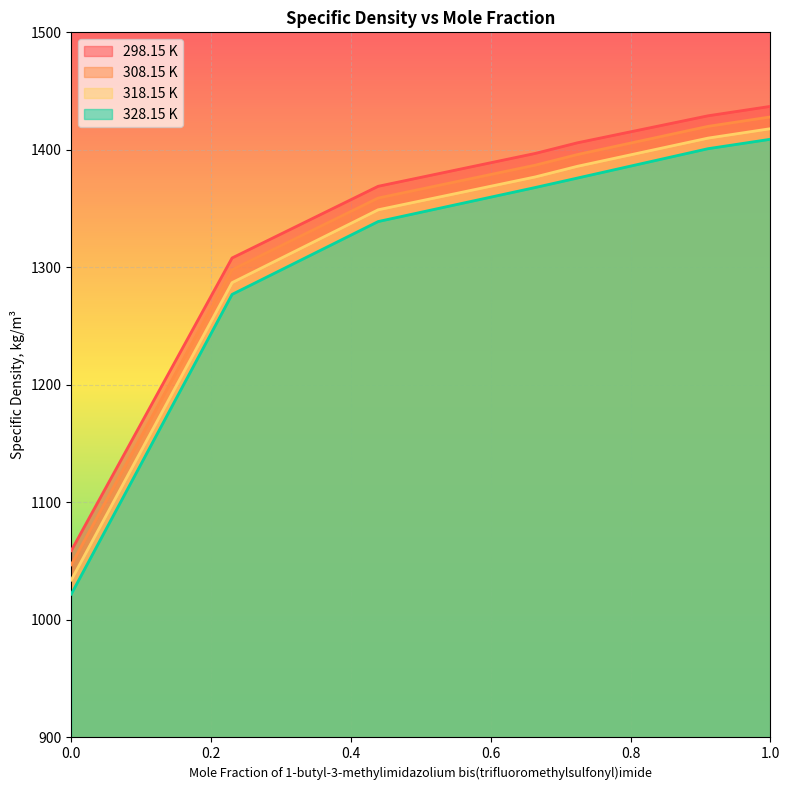

The 298.15 K series shows 1406 at 0.724. True or false?

True